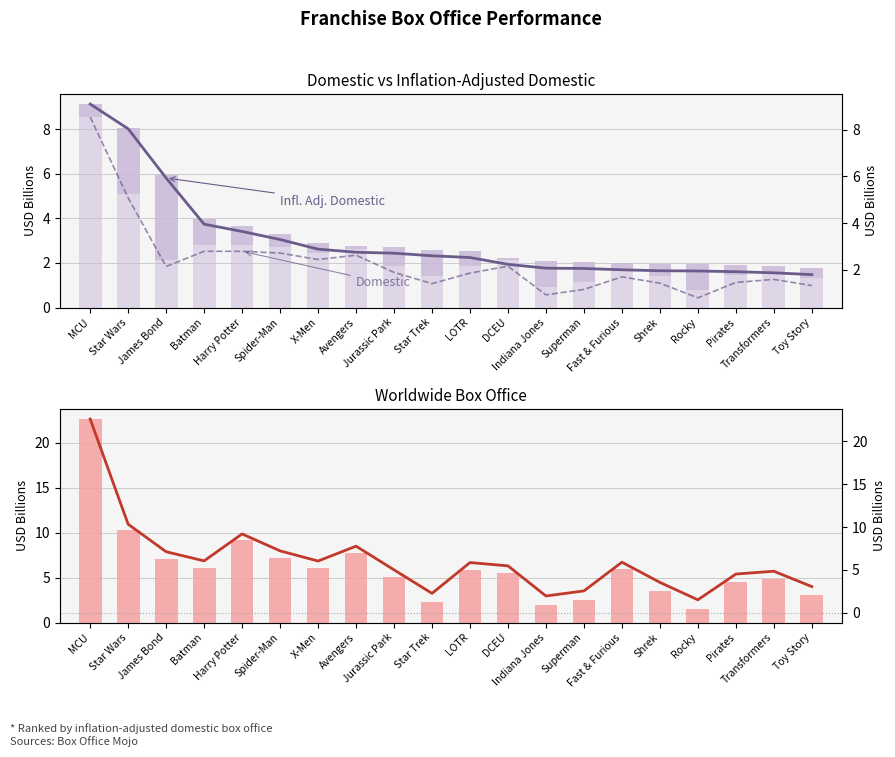

Is the value of Infl. Adj. Dom. (bar portion) at X-Men greater than the value of Domestic at DCEU?

No